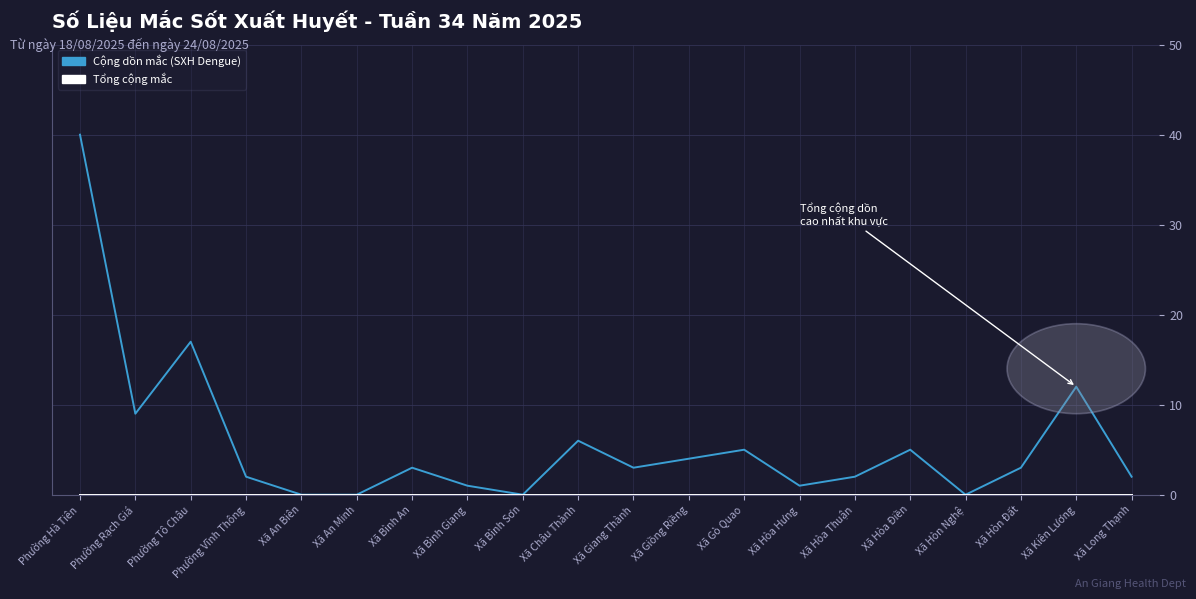

What is the total value across all series at Xã Giang Thành?

3